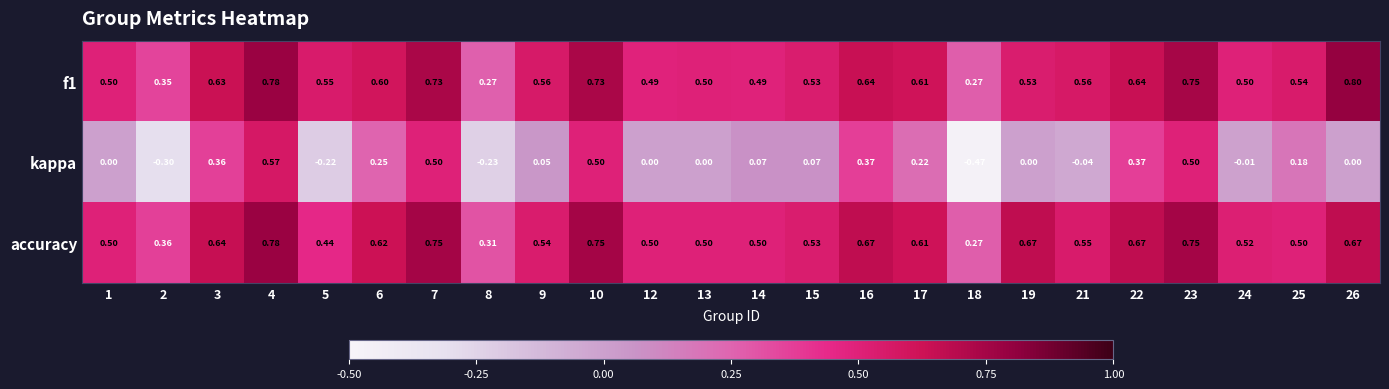

At 8, list the series in order from largest to smallest.

accuracy, f1, kappa